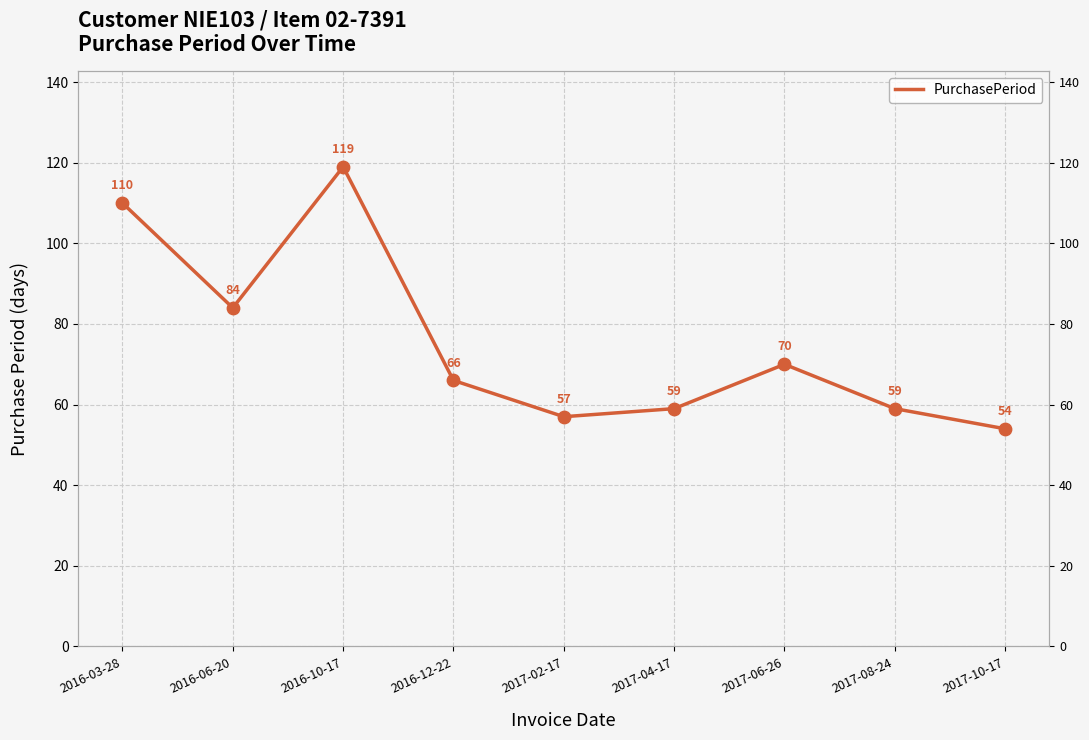

Between 2017-10-17 and 2017-02-17, which is larger?

2017-02-17